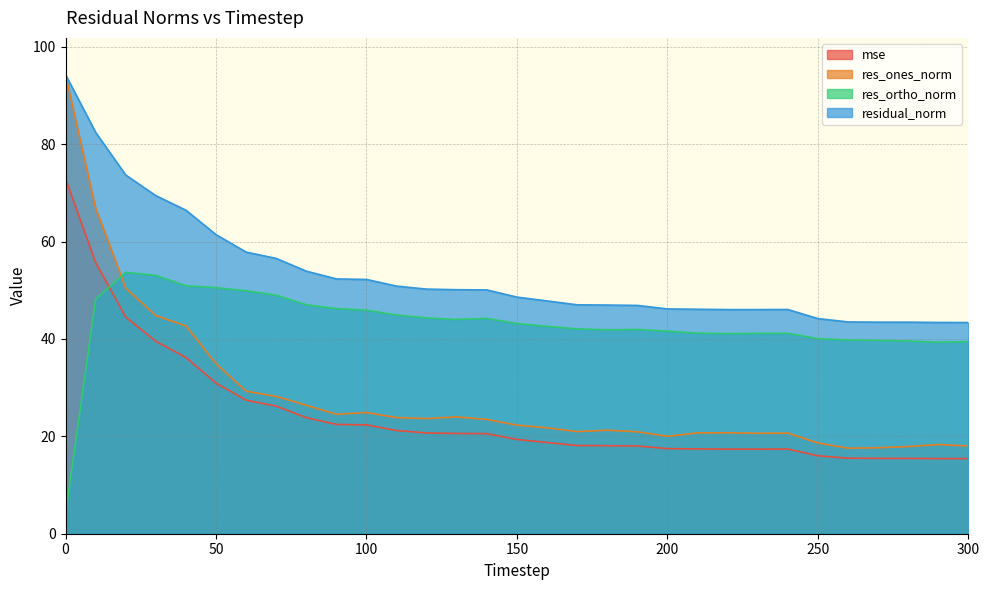

Does the chart have visible grid lines?

Yes